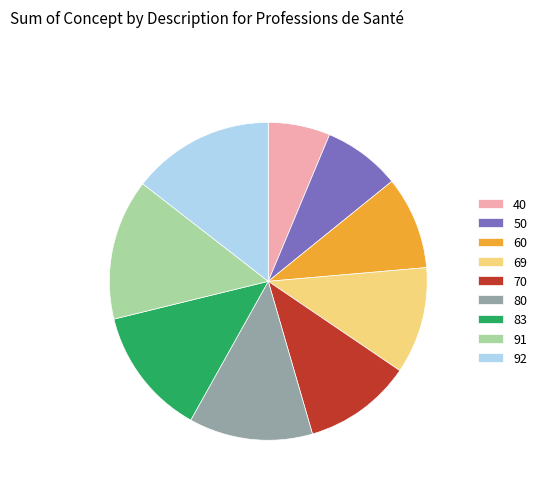

Is there a majority slice in this chart?

No